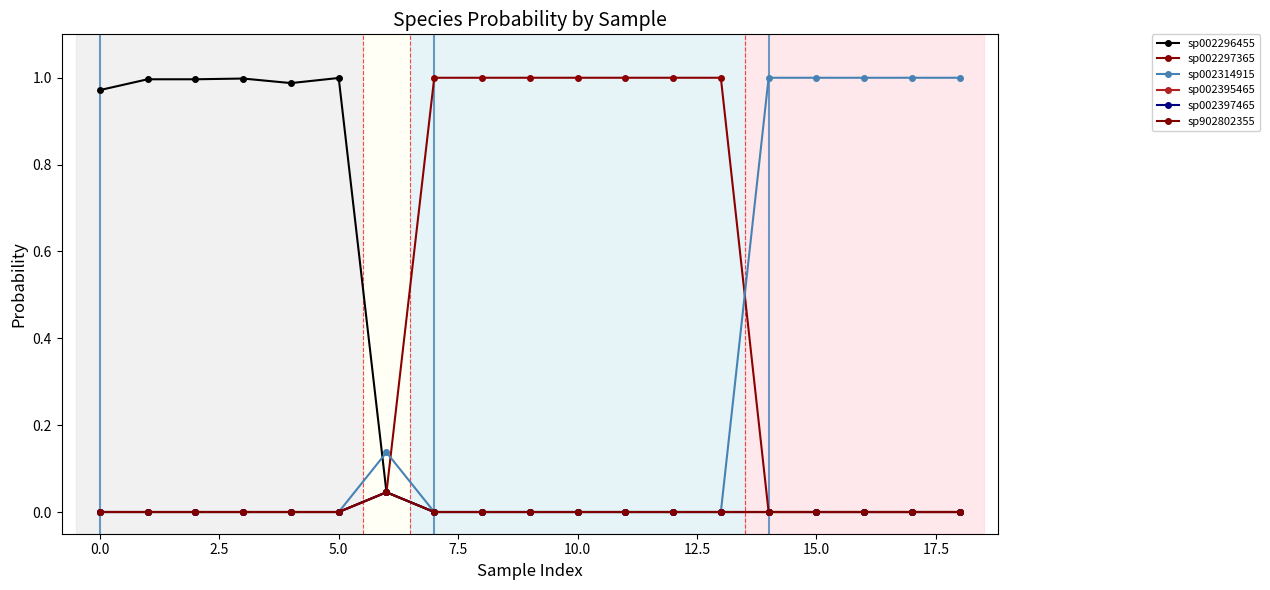

What is the difference between the second highest and second lowest values in the sp002296455 series?

1.0